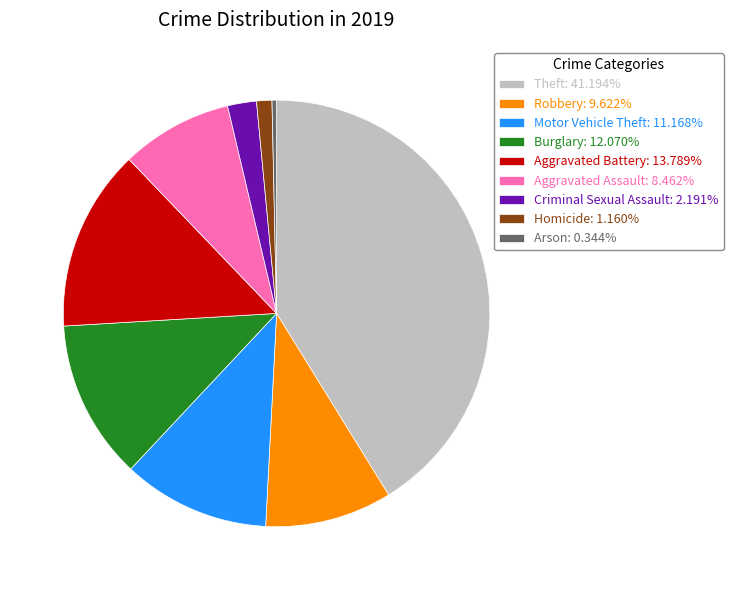

How many segments does this pie chart have?

9